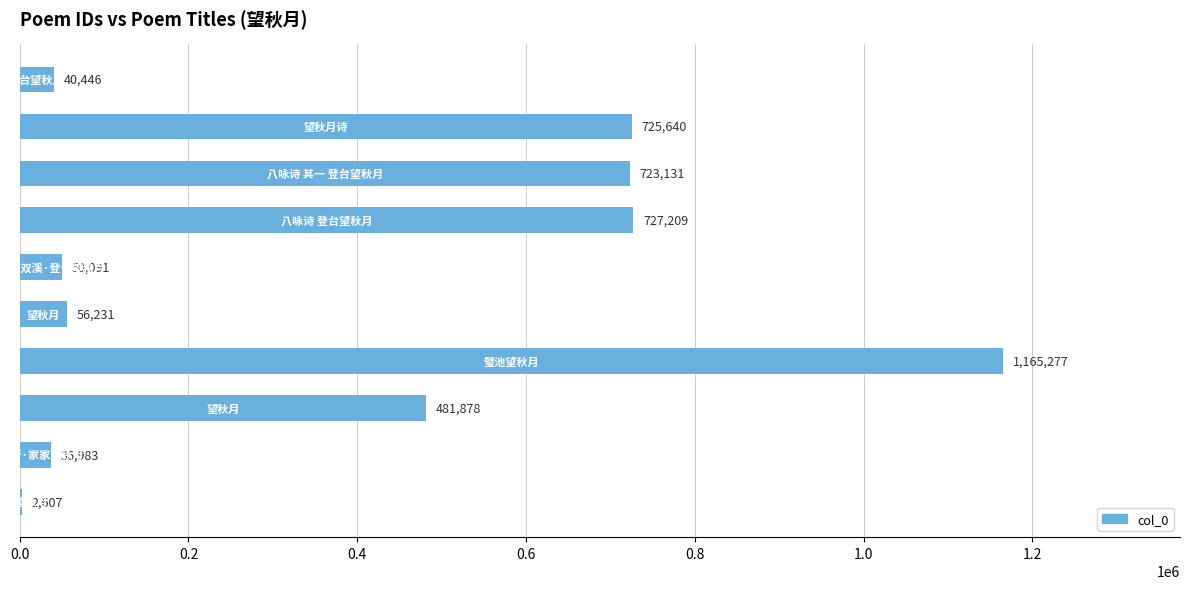

What is the sum of all values?

4009493